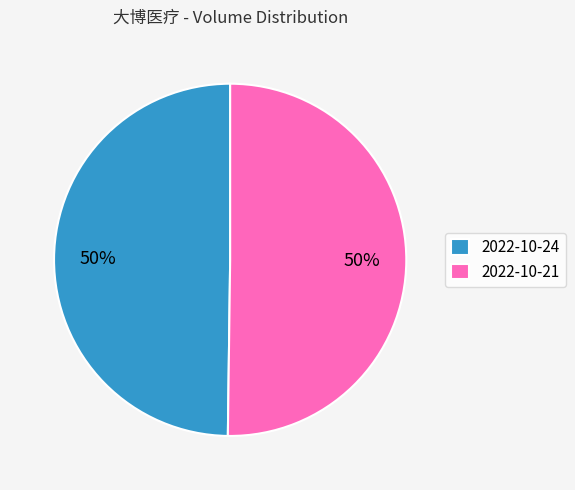

Is the sum of 2022-10-24 and 2022-10-21 greater than half?

Yes